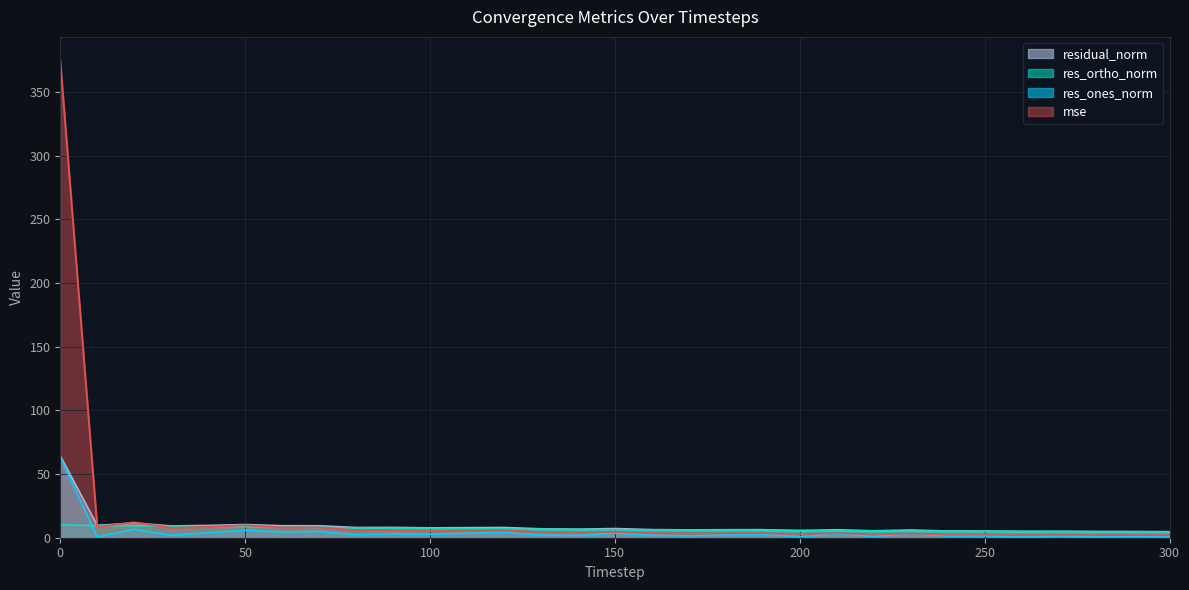

What is the value of the res_ones_norm point at the 9th from the left?

2.3